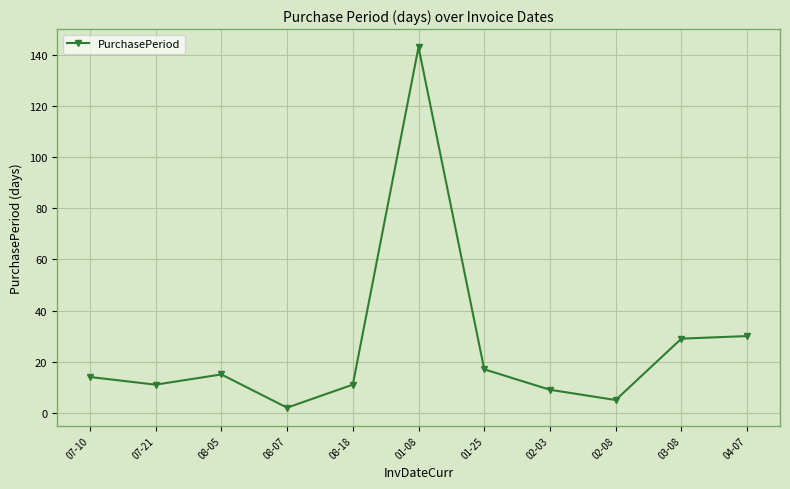

What is the ratio of the value at 07-10 to the value at 02-08?

2.8